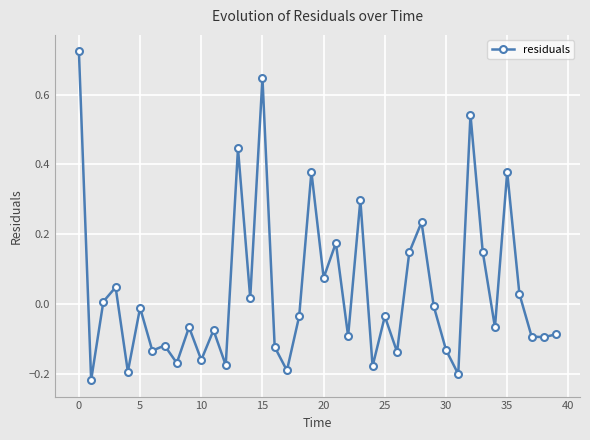

True or false: there are more than 1 points higher than both neighbors.

True